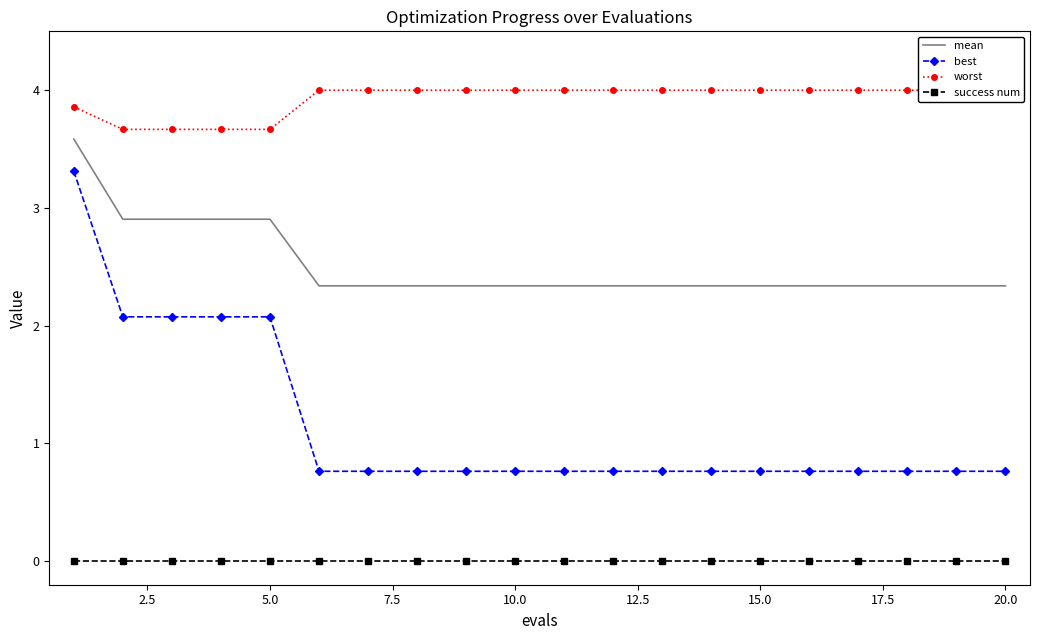

Rank the series by their average value, from lowest to highest.

success num, best, mean, worst